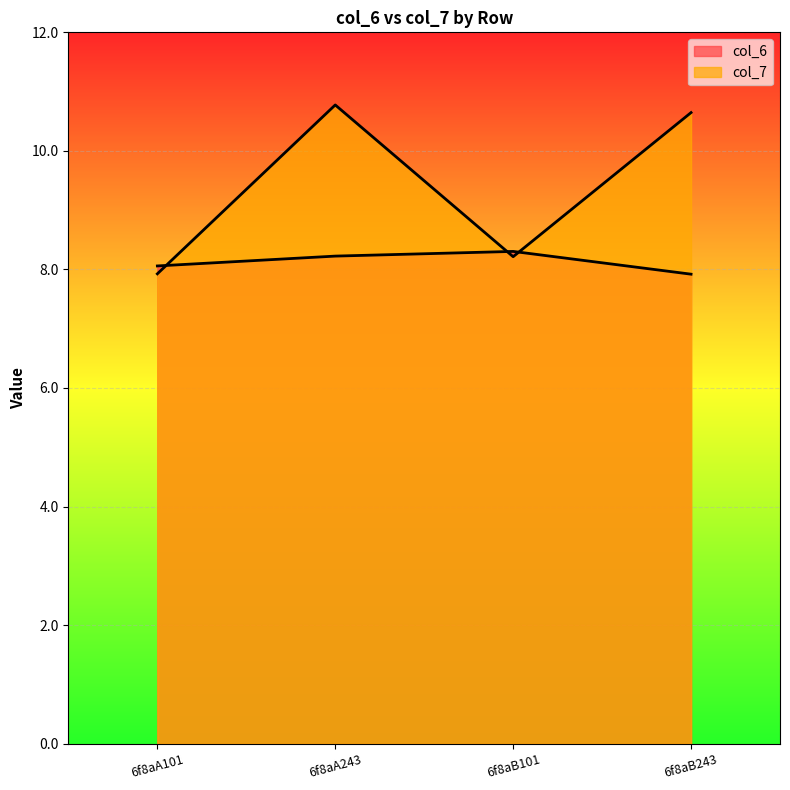

What is the label of the 1st point from the right?

6f8aB243